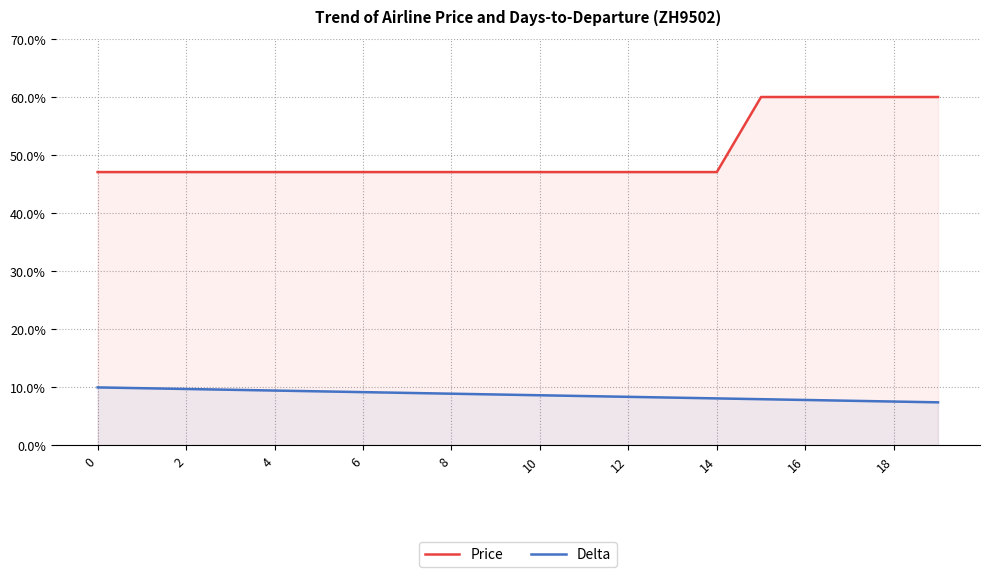

Reading left to right, extract all data points from this chart.

Price: 47.1	47.1	47.1	47.1	47.1	47.1	47.1	47.1	47.1	47.1	47.1	47.1	47.1	47.1	47.1	60.0	60.0	60.0	60.0	60.0
Delta: 10.0	9.9	9.7	9.6	9.5	9.3	9.2	9.1	8.9	8.8	8.6	8.5	8.4	8.2	8.1	8.0	7.8	7.7	7.6	7.4